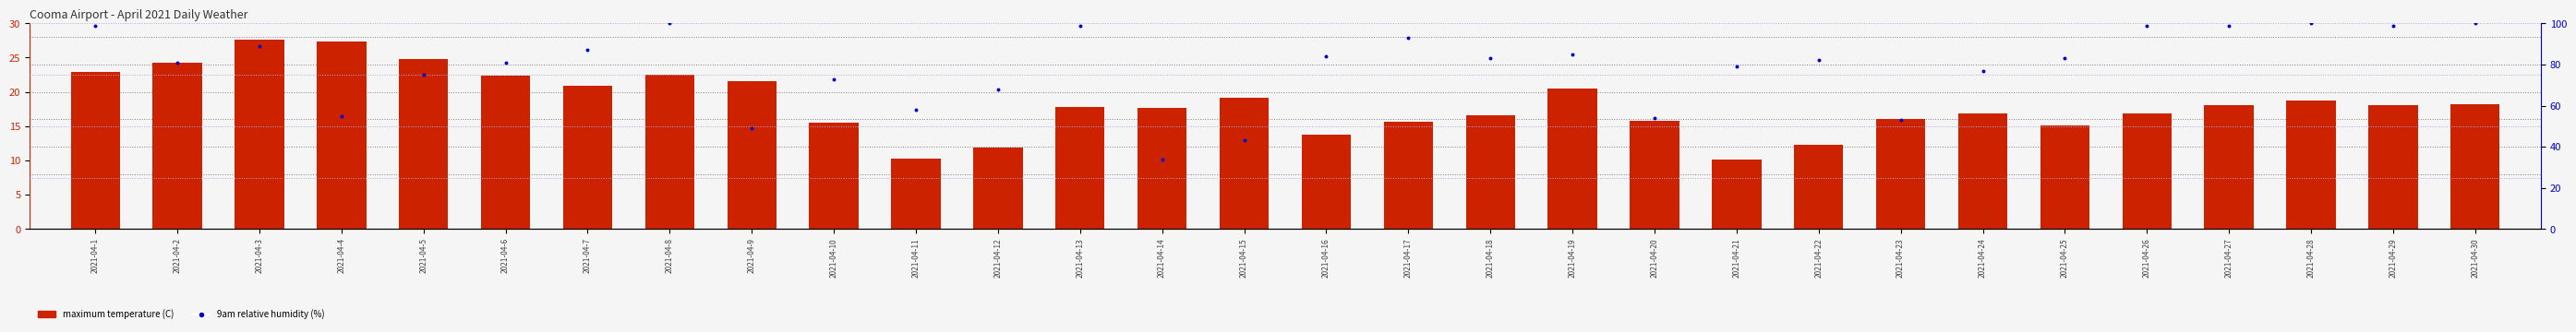

Which series contains the highest Y value?

9am relative humidity (%)